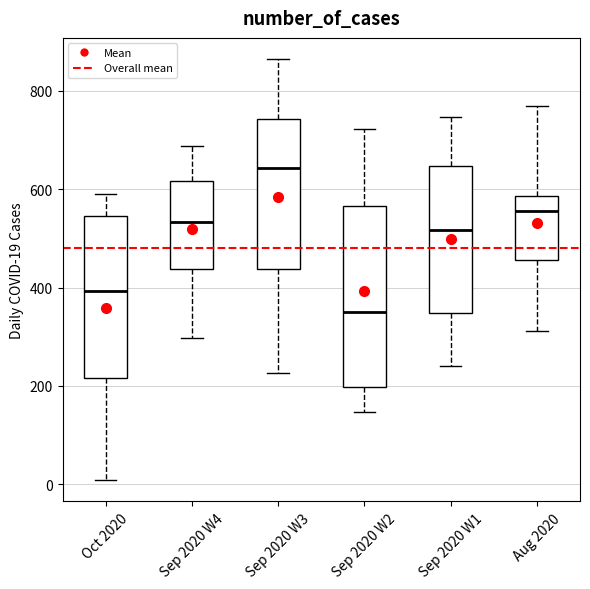

Reading left to right, transcribe this box plot: for each box, give where its median line is, the range the box spans, and where its two whiskers end, as read against the y-axis. The values are not printed on the chart, so give them approximately, as read against the axis.

Oct 2020: median 400, box 220 to 540, whiskers 0 to 600
Sep 2020 W4: median 540, box 440 to 620, whiskers 300 to 680
Sep 2020 W3: median 640, box 440 to 740, whiskers 220 to 860
Sep 2020 W2: median 360, box 200 to 560, whiskers 140 to 720
Sep 2020 W1: median 520, box 340 to 640, whiskers 240 to 740
Aug 2020: median 560, box 460 to 580, whiskers 320 to 780